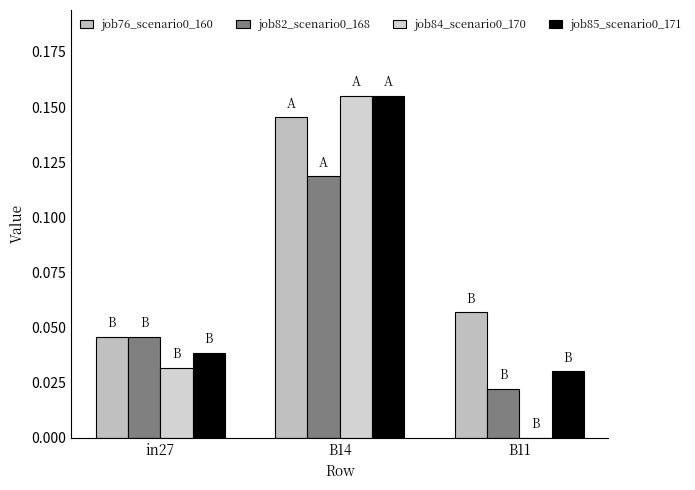

Which category has the highest value in the job82_scenario0_168 series?

B14